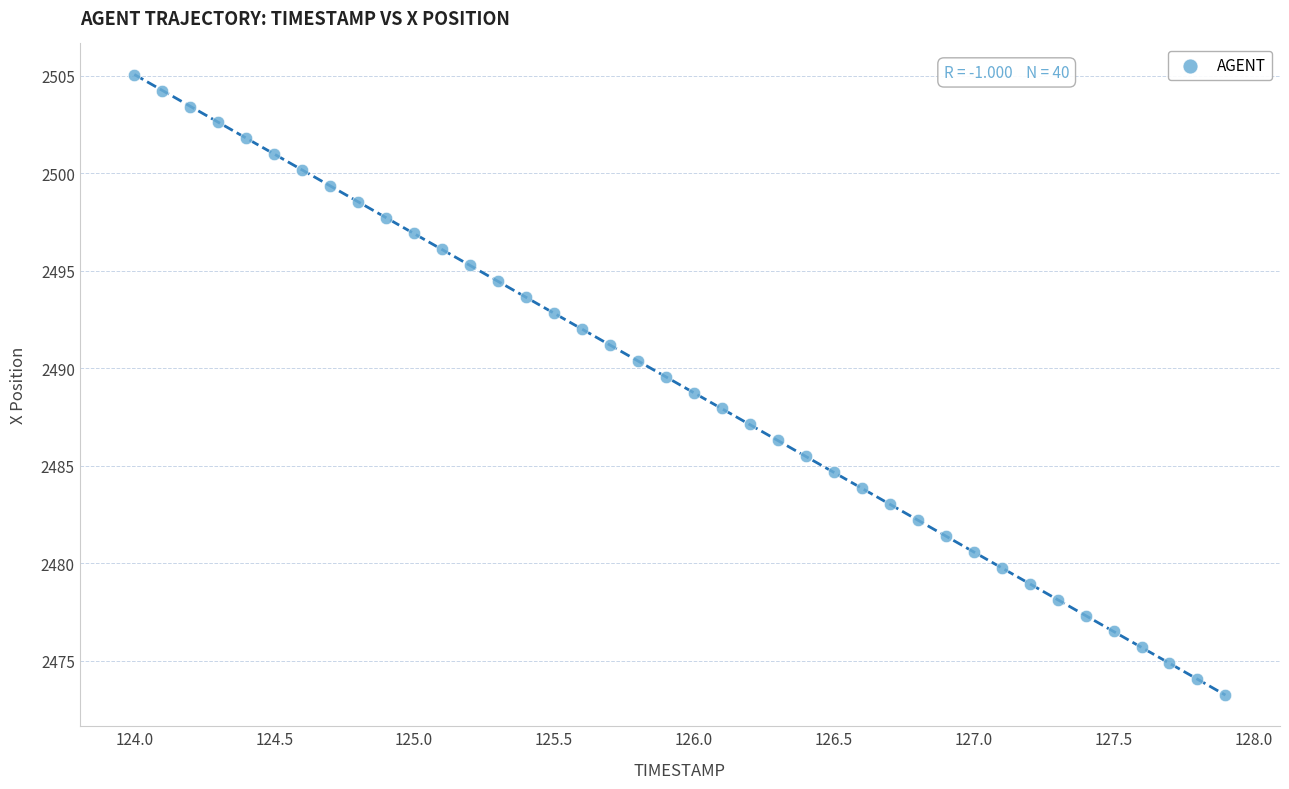

What is the range of Y values (max minus min)?

31.8